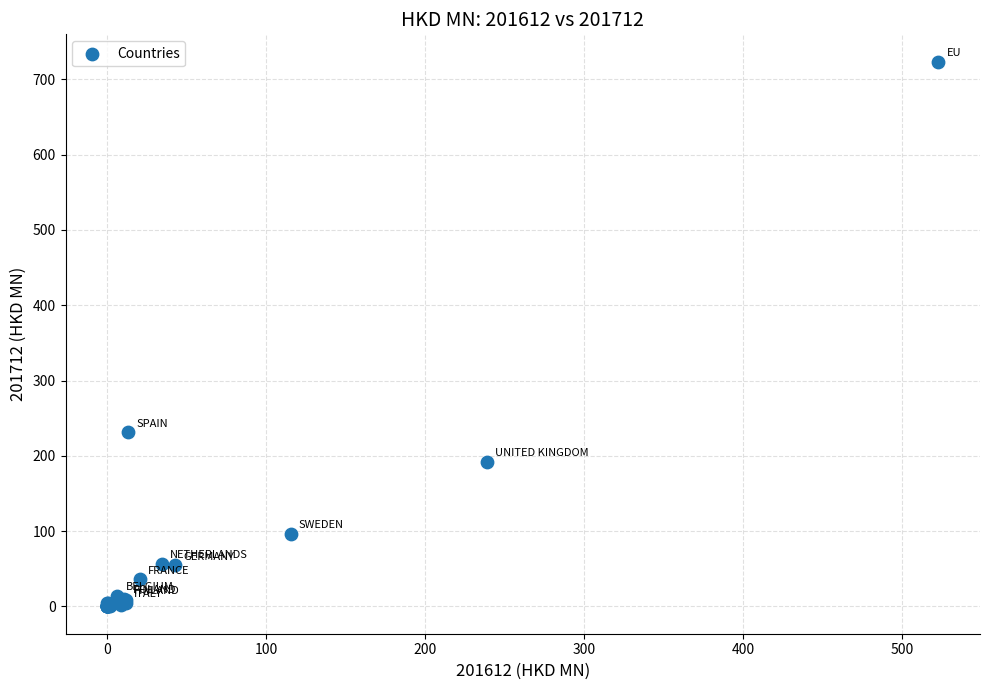

What Y value in the scatter plot is closest to 361?

231.3